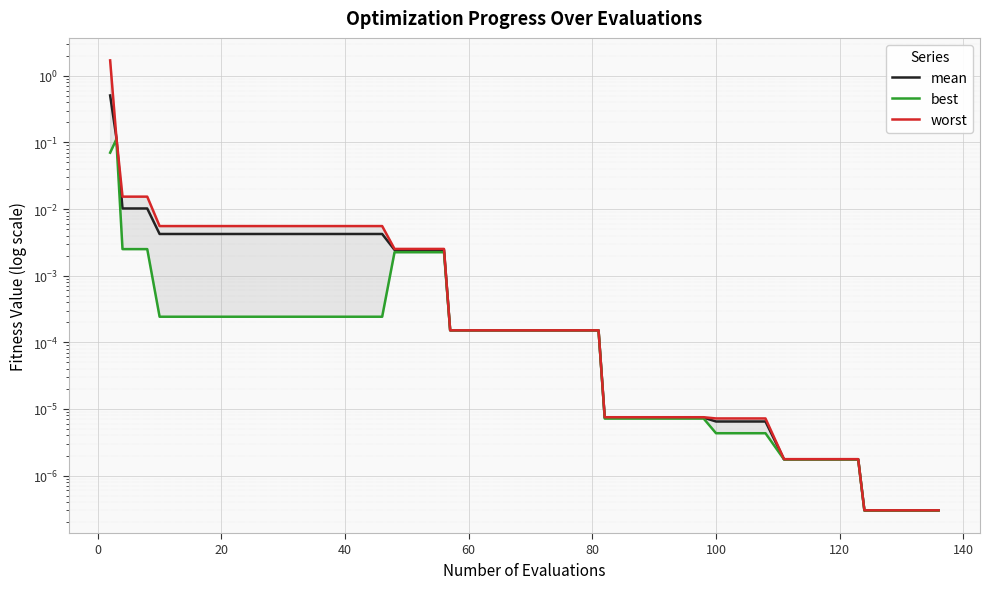

True or false: mean and best intersect in this chart.

False